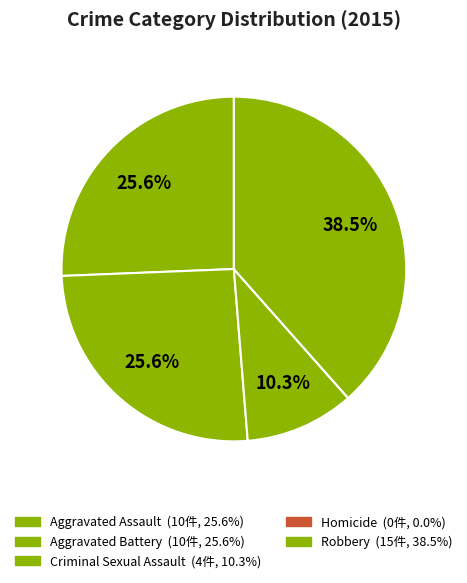

Does Aggravated Battery account for over 50% of the chart?

No